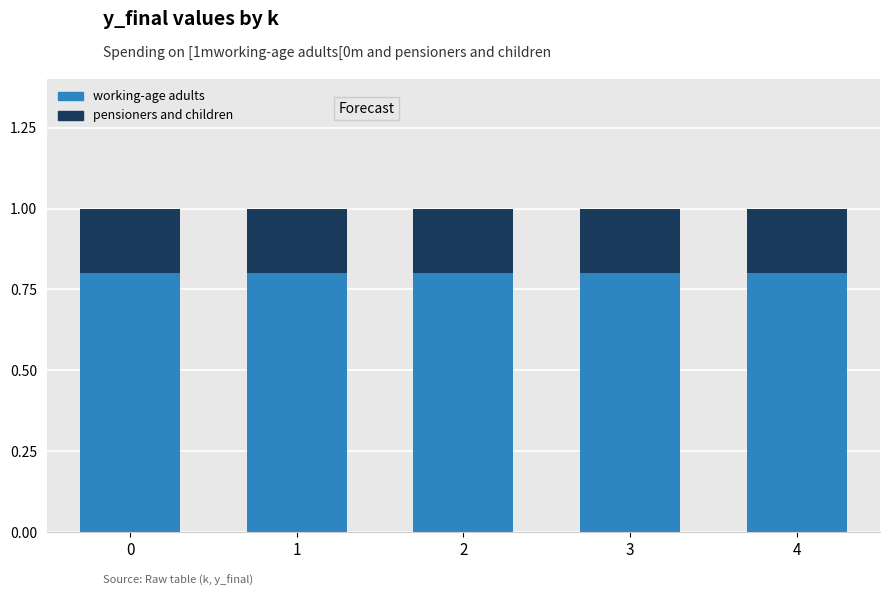

What is the sum of the working-age adults values at 4 and 3?

1.6